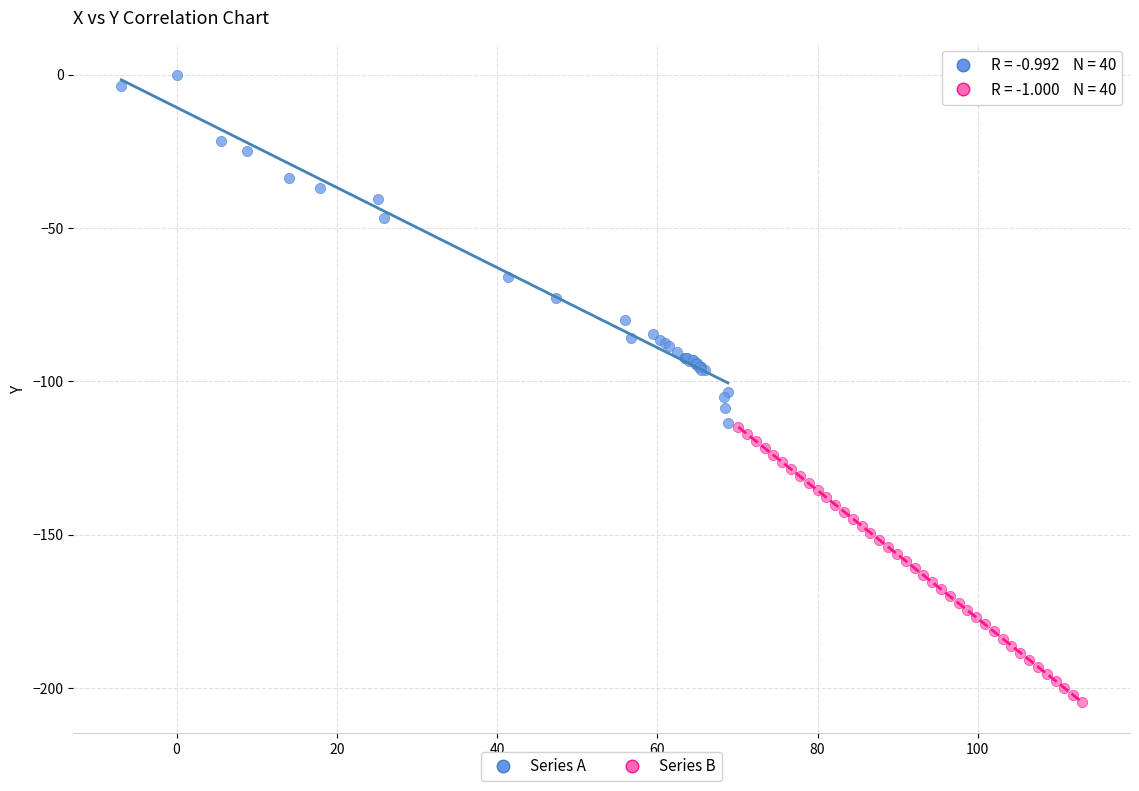

What are all the series names shown in the legend?

Series A, Series B